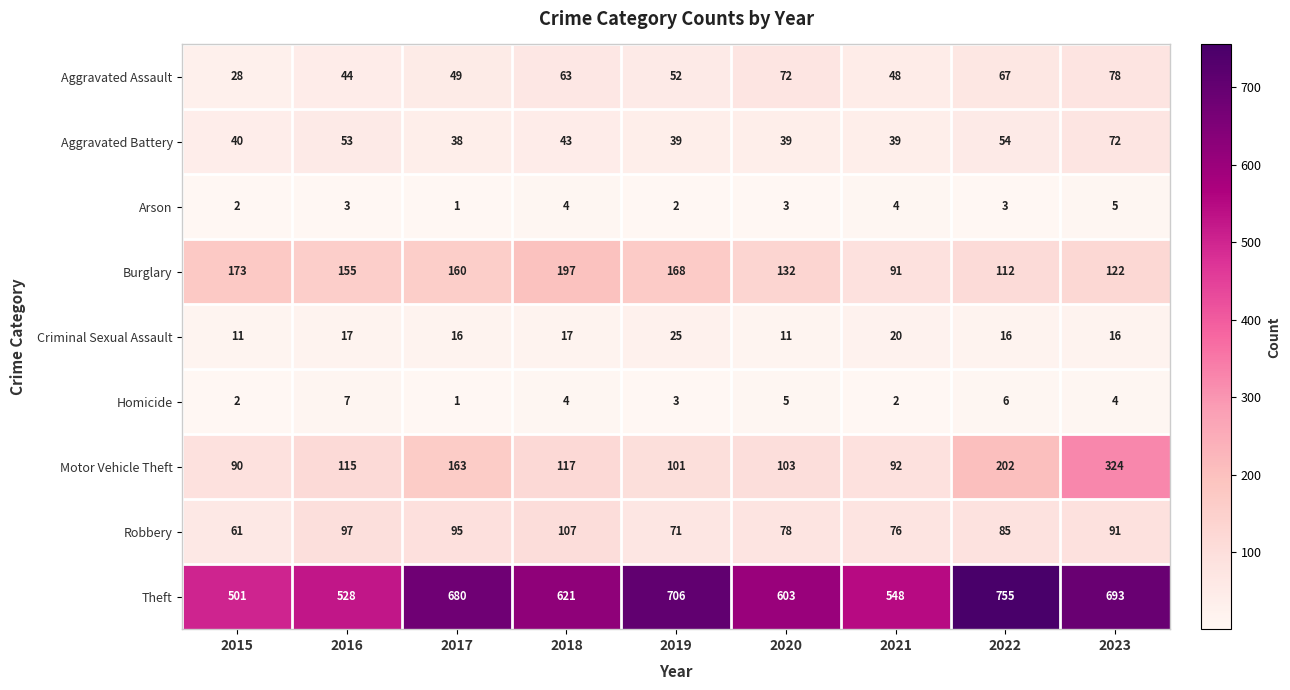

The Aggravated Assault series shows 63 at 2018. True or false?

True